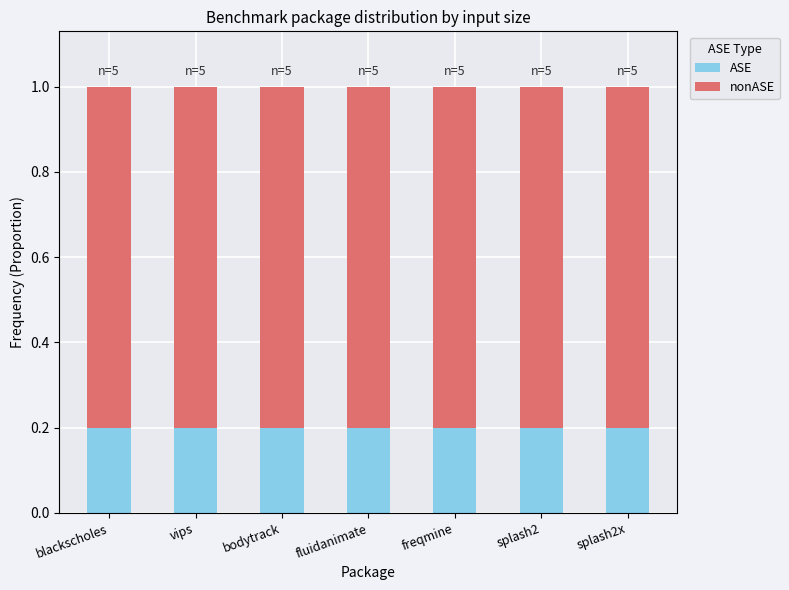

What value does the ASE series have at vips?

0.2